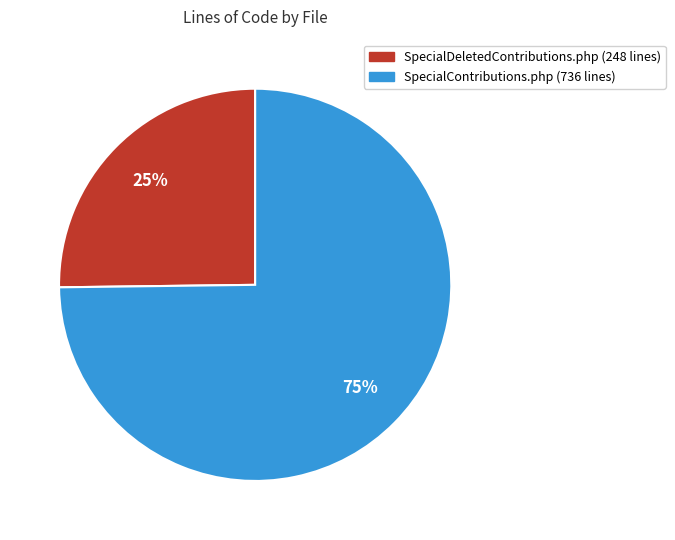

To the nearest percent, what is the difference between the largest and smallest slice percentages?

50%